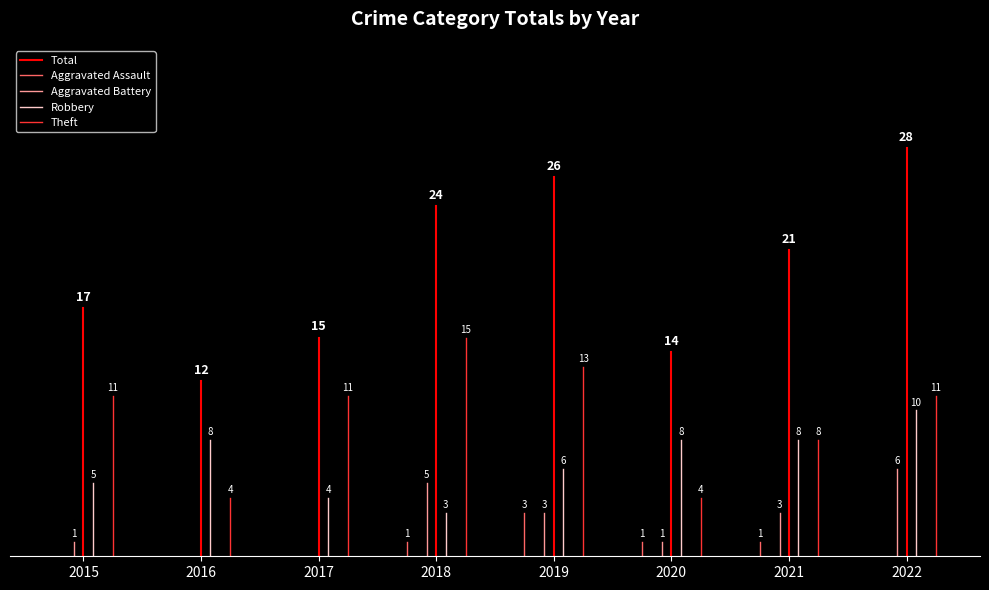

True or false: Total has a value of 6 at 2015.

False